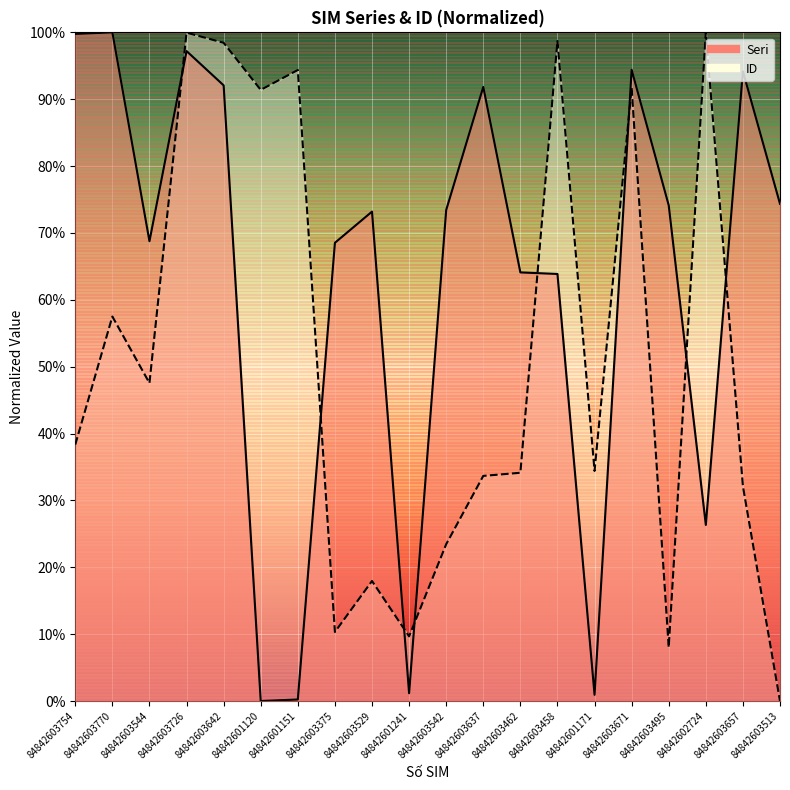

Which series ends up on top after the final intersection of ID and Seri?

Seri